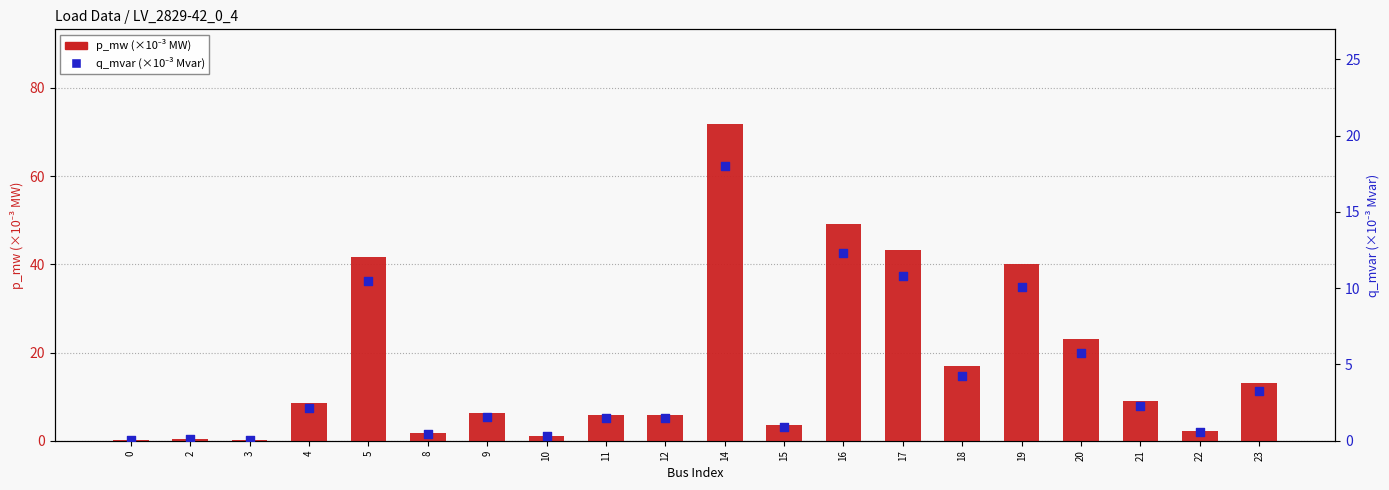

What are all the series names shown in the legend?

p_mw (×10⁻³), q_mvar (×10⁻³)